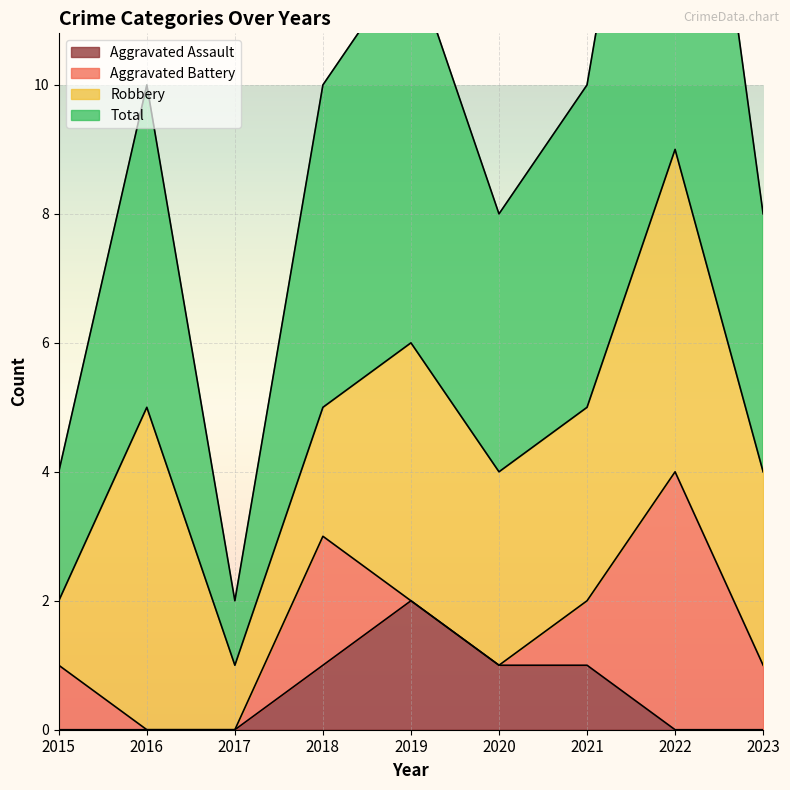

At which label does Total reach its peak?

2022